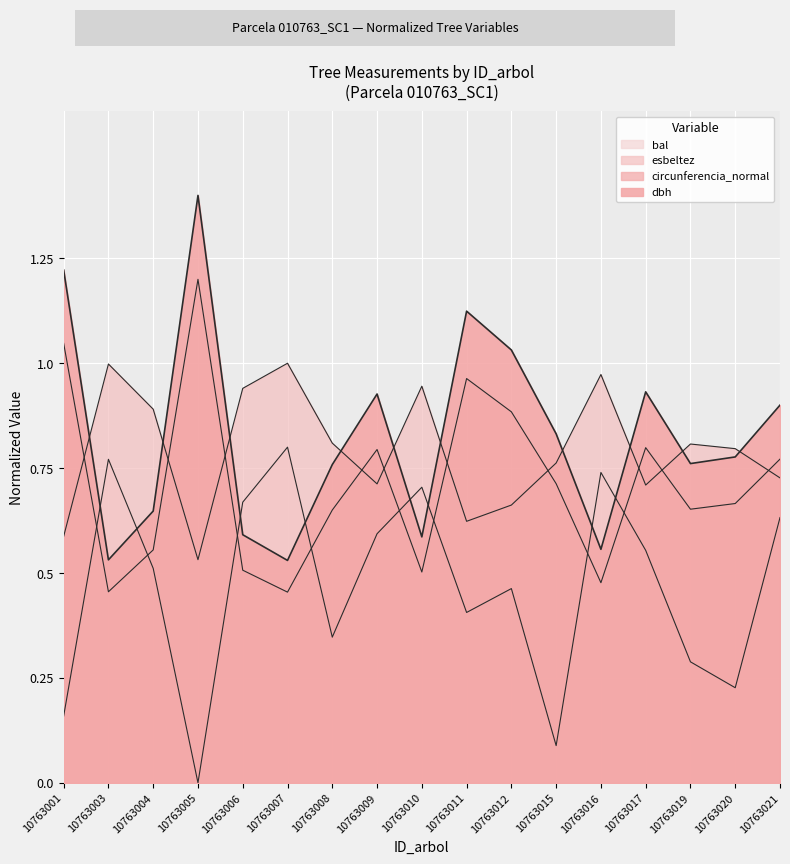

At which category is the sum across all series the highest?

10763005